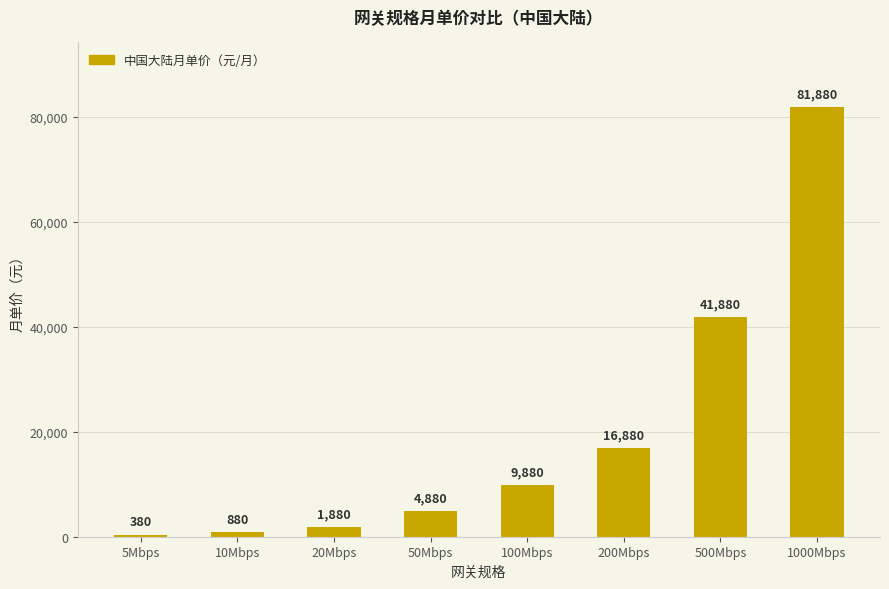

What is the difference between the maximum and minimum values?

81500